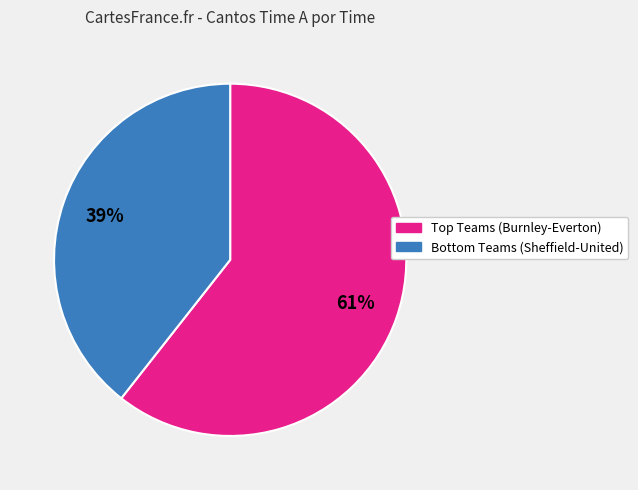

Is there a majority slice in this chart?

Yes